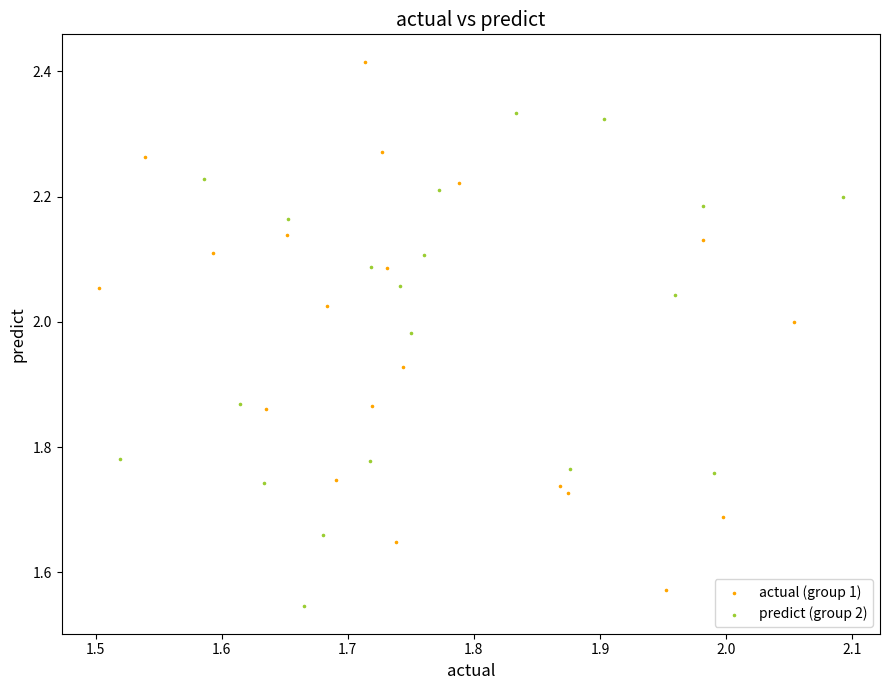

Which series contains the highest Y value?

actual (group 1)